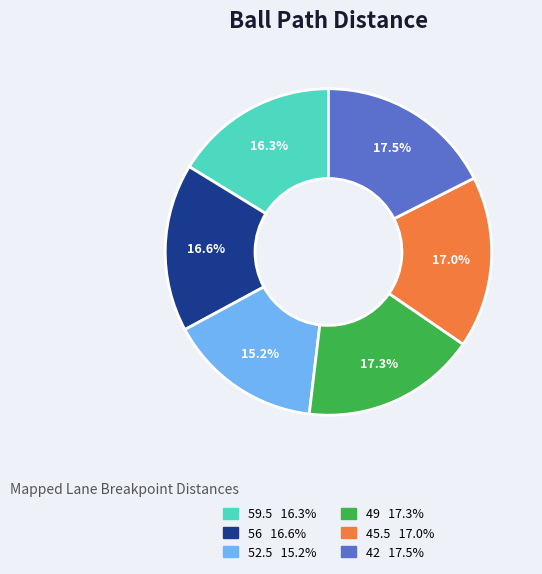

Is the sum of 49 and 45.5 greater than half?

No